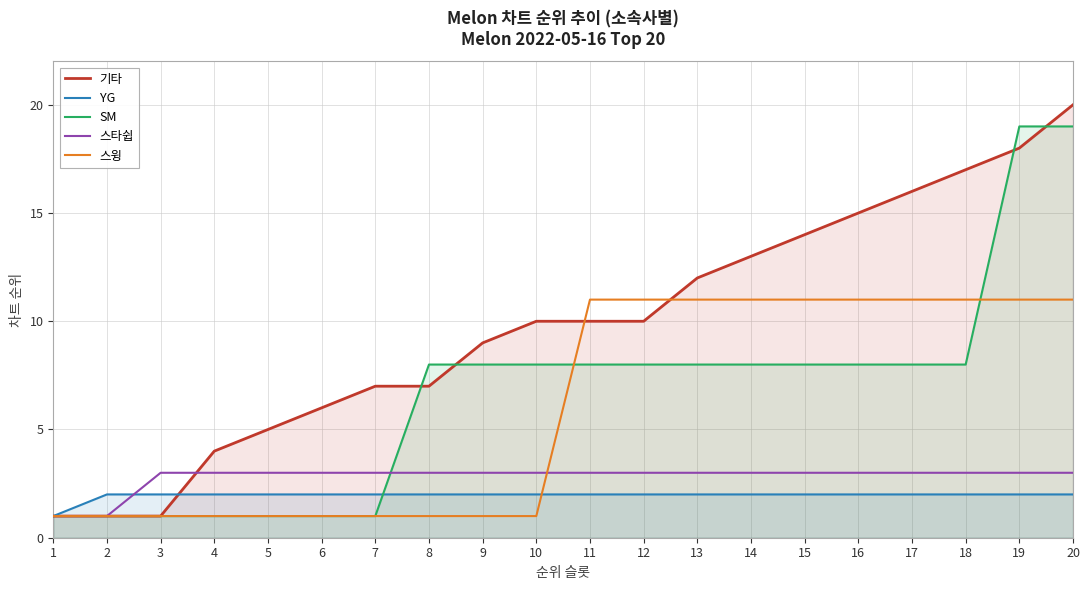

List the labels in order of YG value, largest first.

2, 3, 4, 5, 6, 7, 8, 9, 10, 11, 12, 13, 14, 15, 16, 17, 18, 19, 20, 1